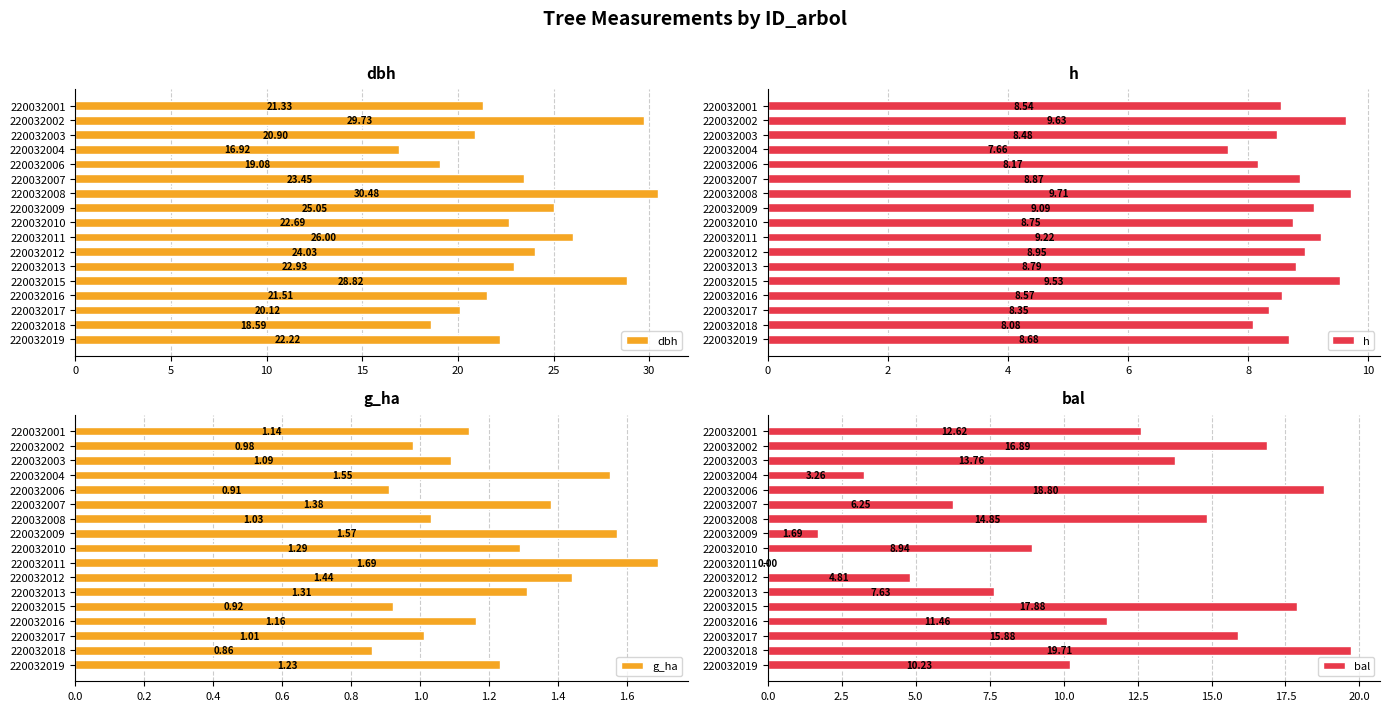

What is the difference between the maximum and minimum values in the bal series?

19.7